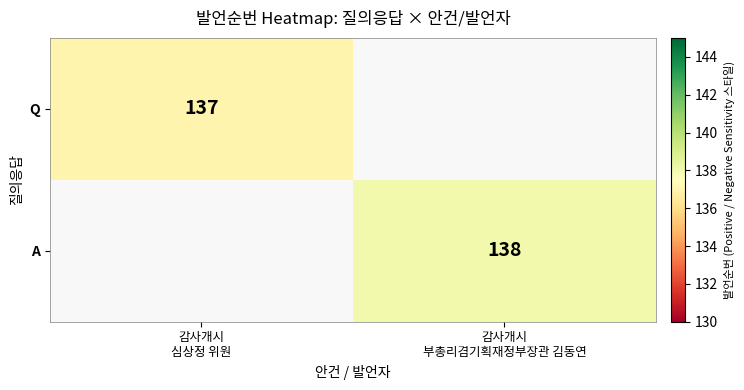

Between 감사개시
부총리겸기획재정부장관 김동연 and 감사개시
심상정 위원, which is larger?

감사개시
심상정 위원